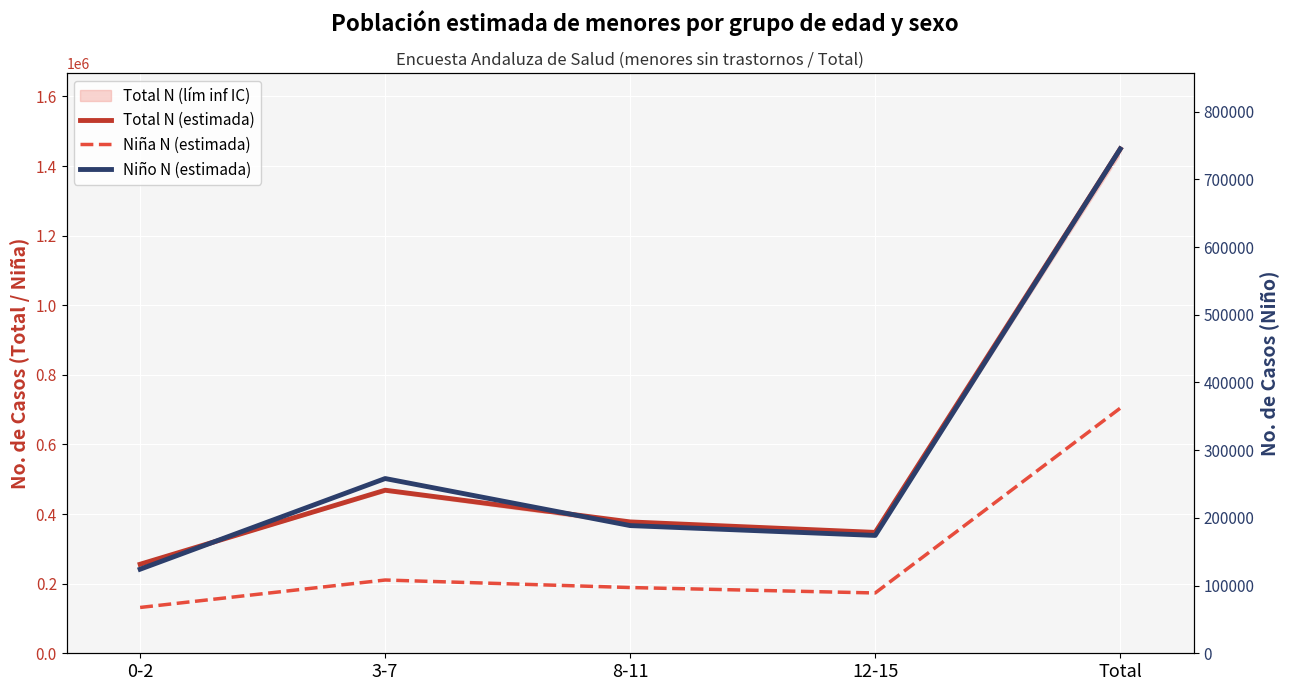

The value of Total N (estimada) at Total is 1449215. True or false?

True